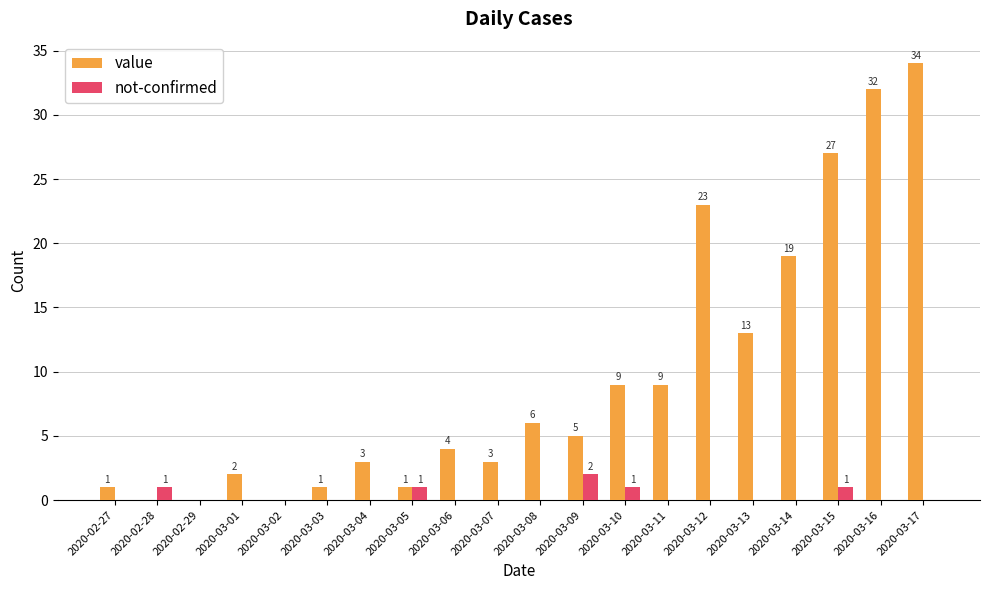

Which series has the largest total across all categories?

value